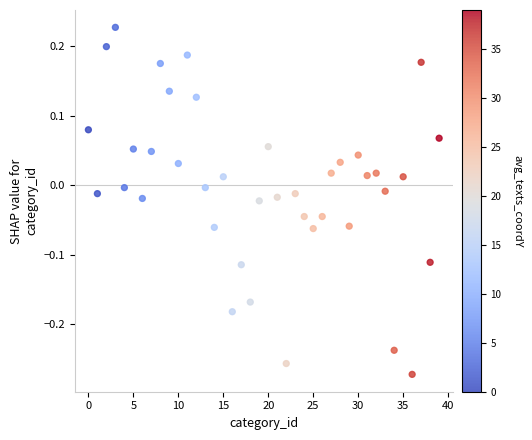

What is the range of Y values (max minus min)?

0.5